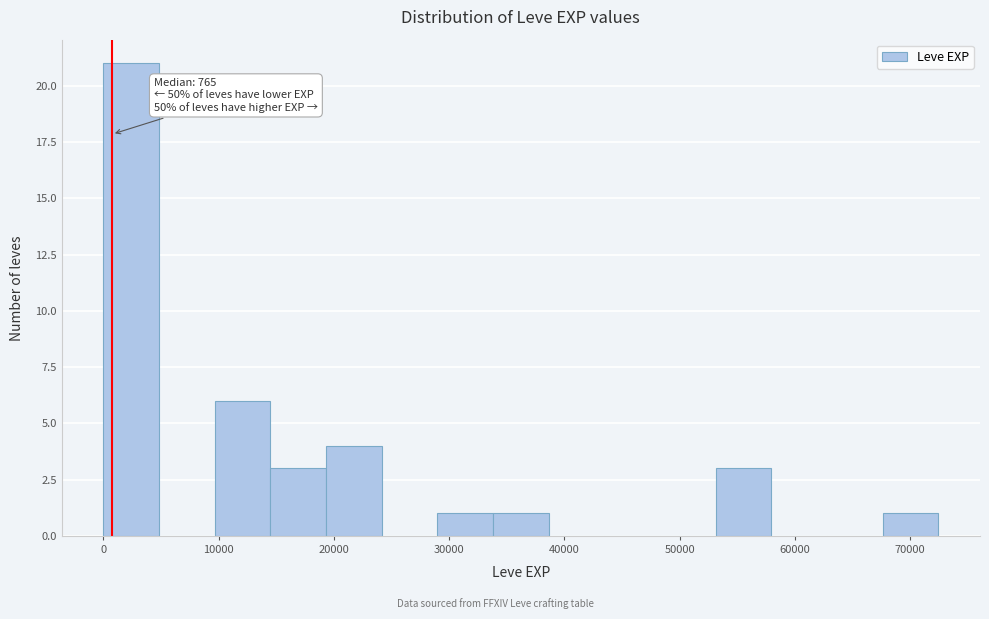

Which range on the x-axis has the tallest bar?

0 to 5000